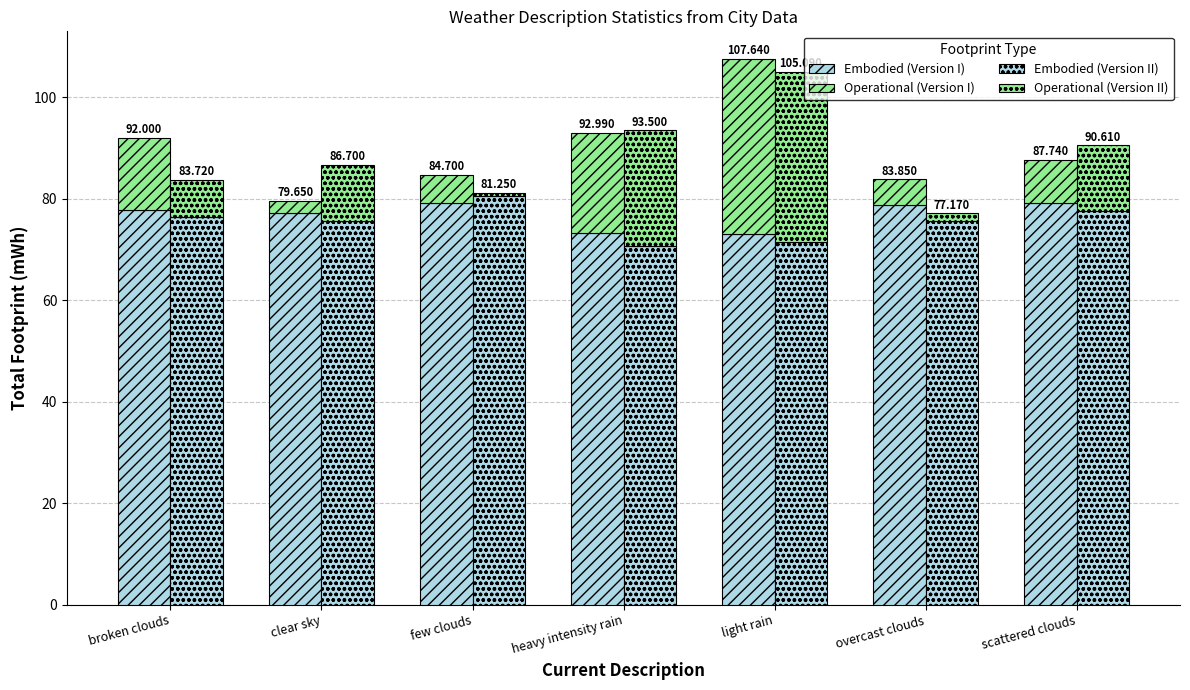

How many data points in Embodied (Version II) are above 75?

5